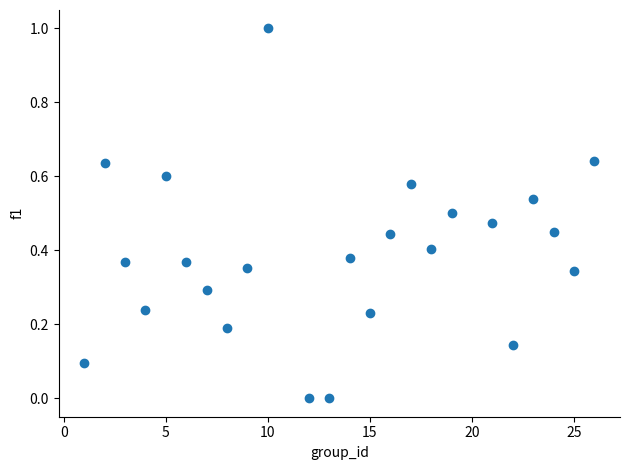

What is the range of X values (max minus min)?

25.0